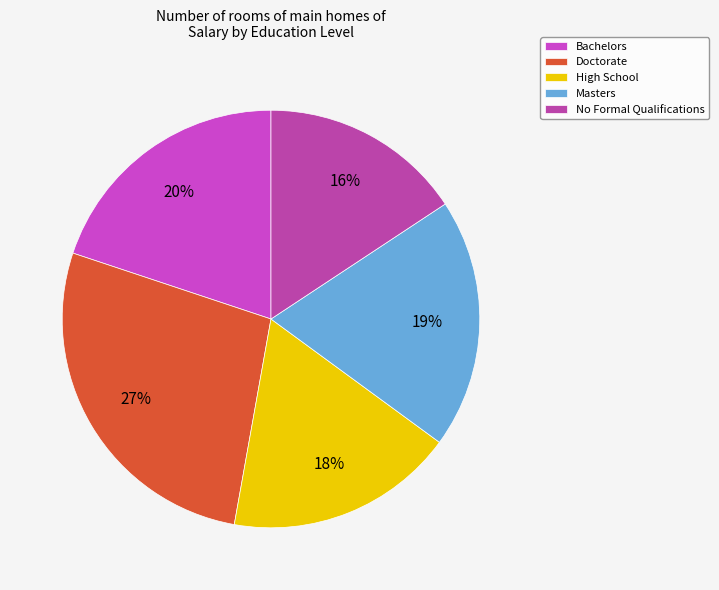

Rank the categories by value from lowest to highest.

No Formal Qualifications, High School, Masters, Bachelors, Doctorate